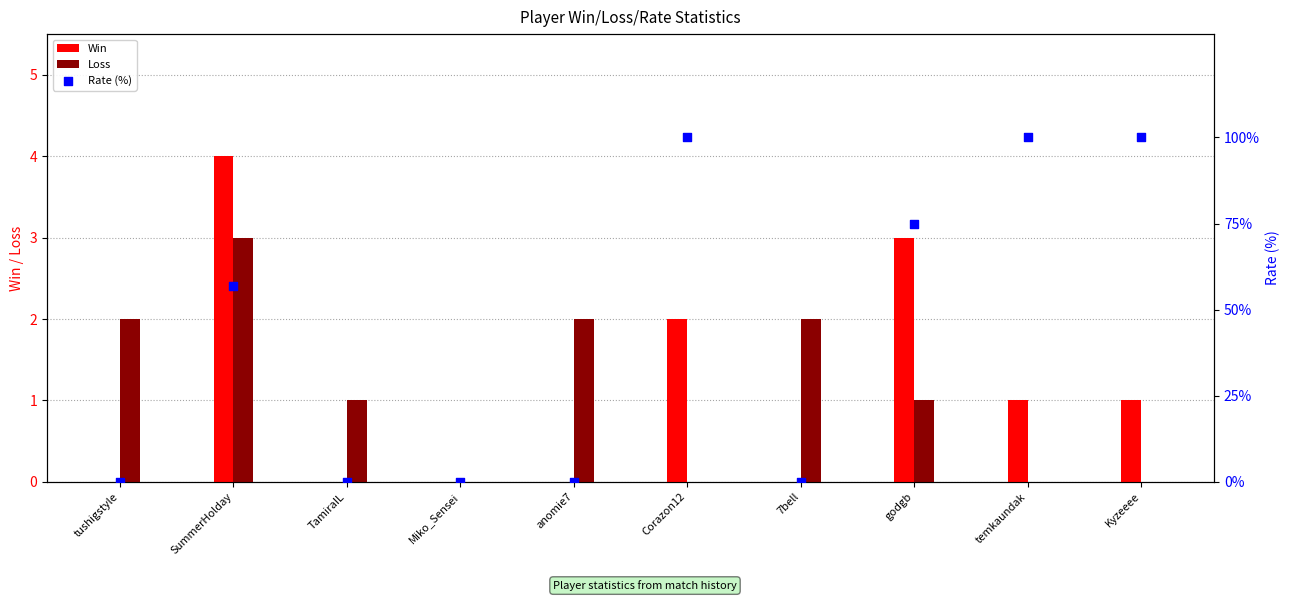

Which series contains the lowest Y value?

Win